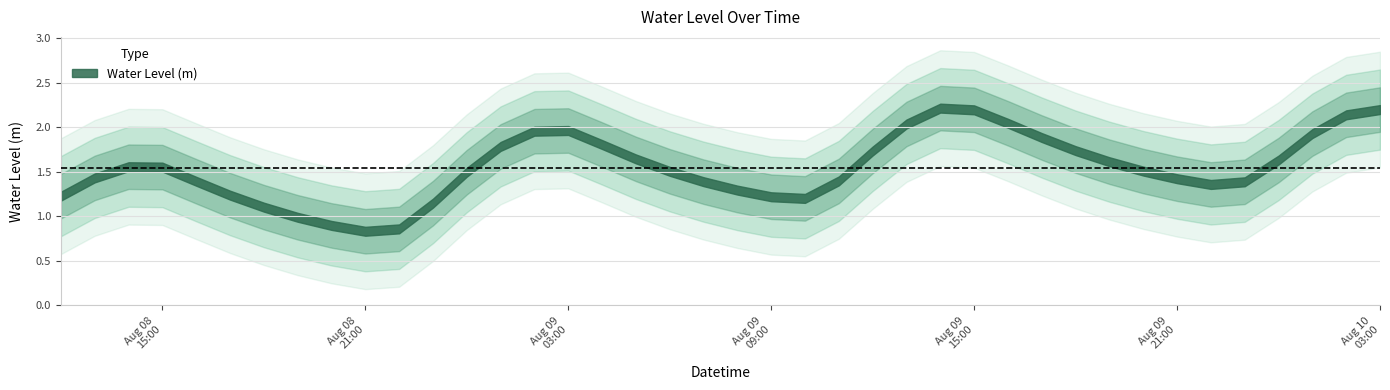

What is the value of the 13th point from the left?

1.5